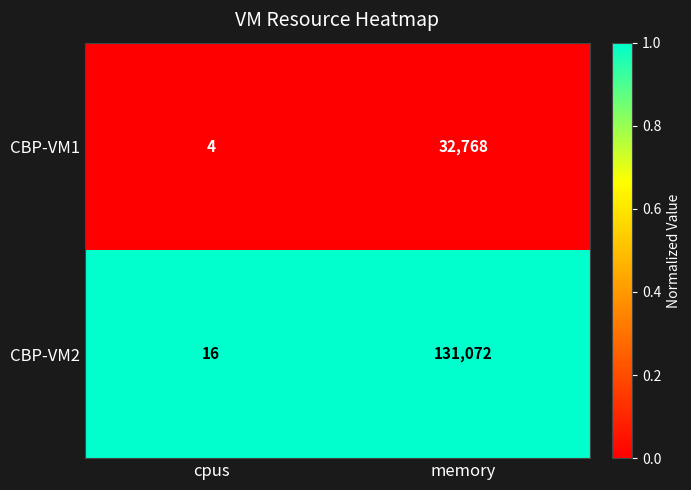

Reading right to left, list all the values displayed in this chart.

CBP-VM1: 32768	4
CBP-VM2: 131072	16